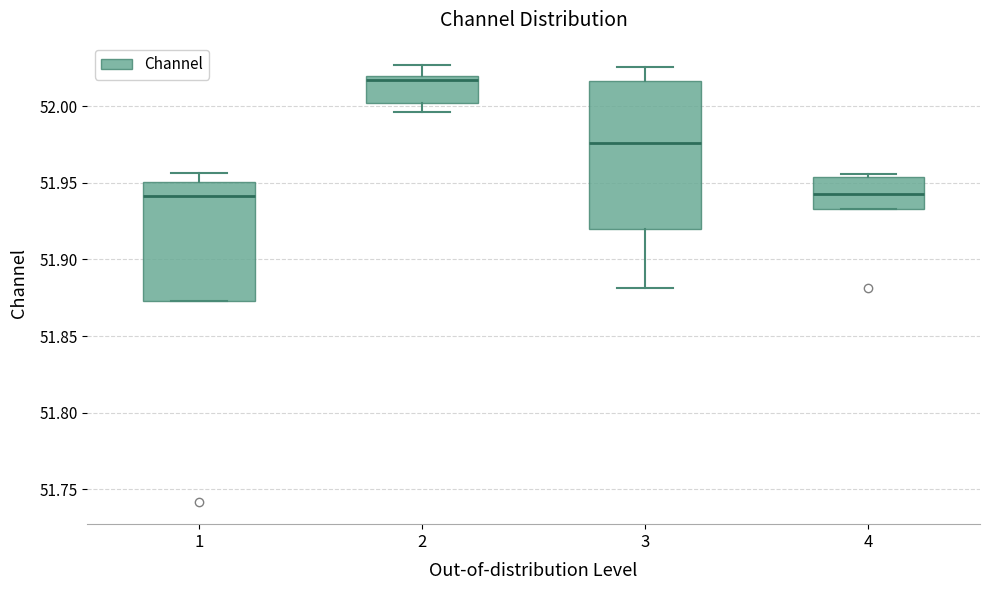

Where is the lower edge of the box at x = 4 on the y-axis? The values are not printed on the chart, so give them approximately, as read against the axis.

51.935